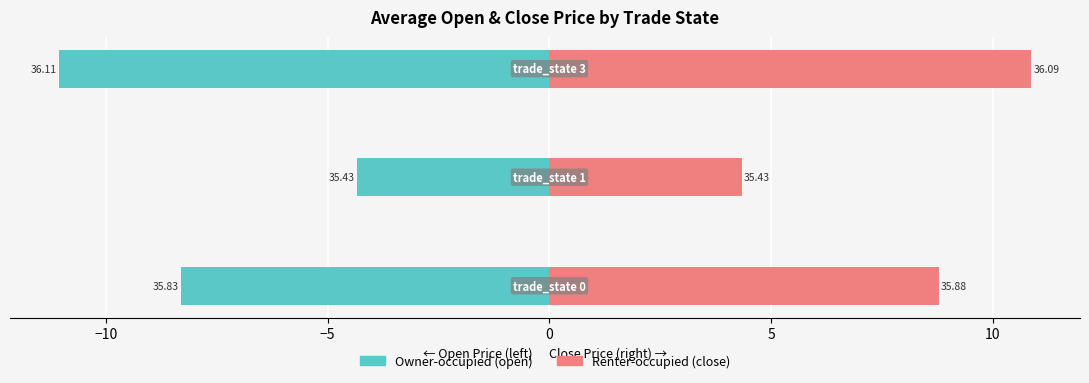

Does the chart contain stacked bars?

No